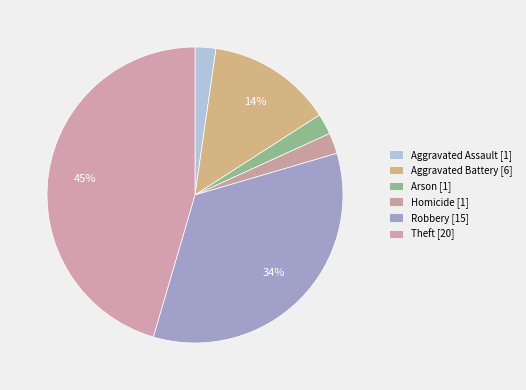

To the nearest percent, what is the combined percentage of Aggravated Assault and Aggravated Battery?

16%